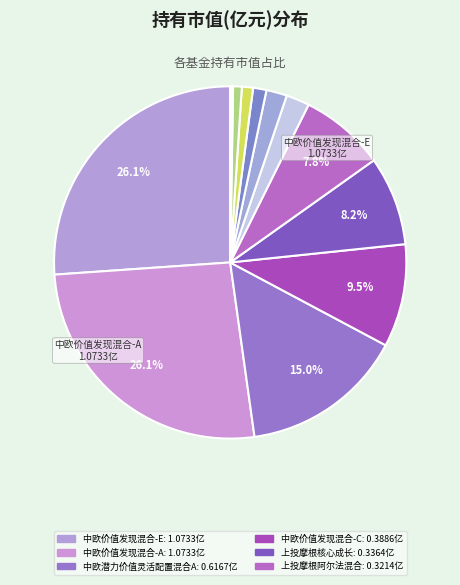

Which category has the smallest portion of the pie?

西部利得景程灵活配置混合C